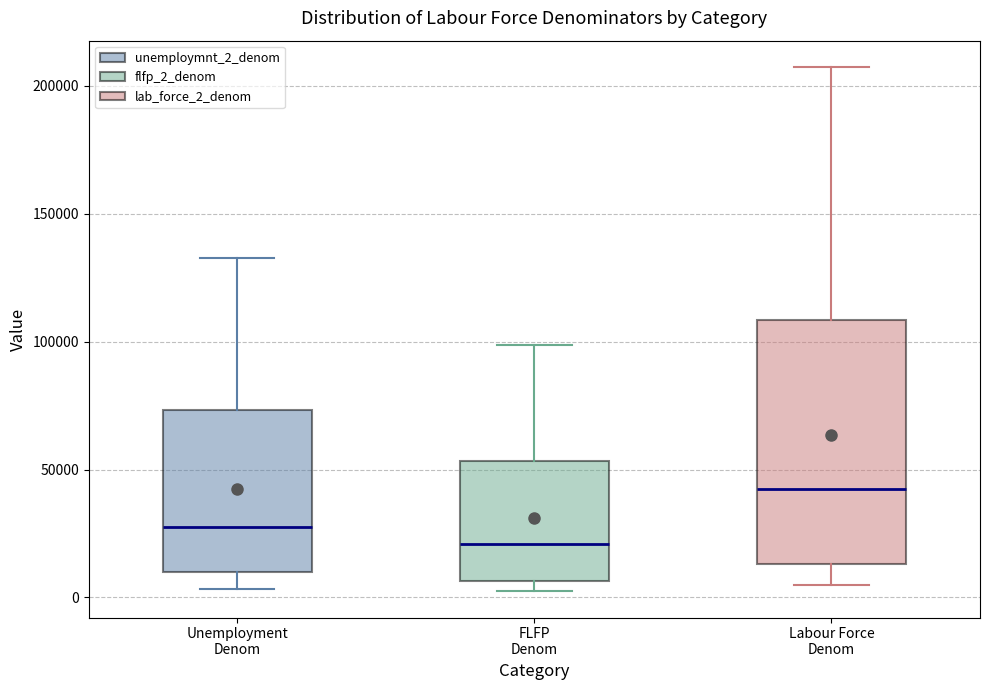

Reading left to right, transcribe this box plot: for each box, give where its median line is, the range the box spans, and where its two whiskers end, as read against the y-axis. The values are not printed on the chart, so give them approximately, as read against the axis.

Unemployment Denom: median 30000, box 10000 to 75000, whiskers 5000 to 135000
FLFP Denom: median 20000, box 5000 to 55000, whiskers 0 to 100000
Labour Force Denom: median 45000, box 15000 to 110000, whiskers 5000 to 205000